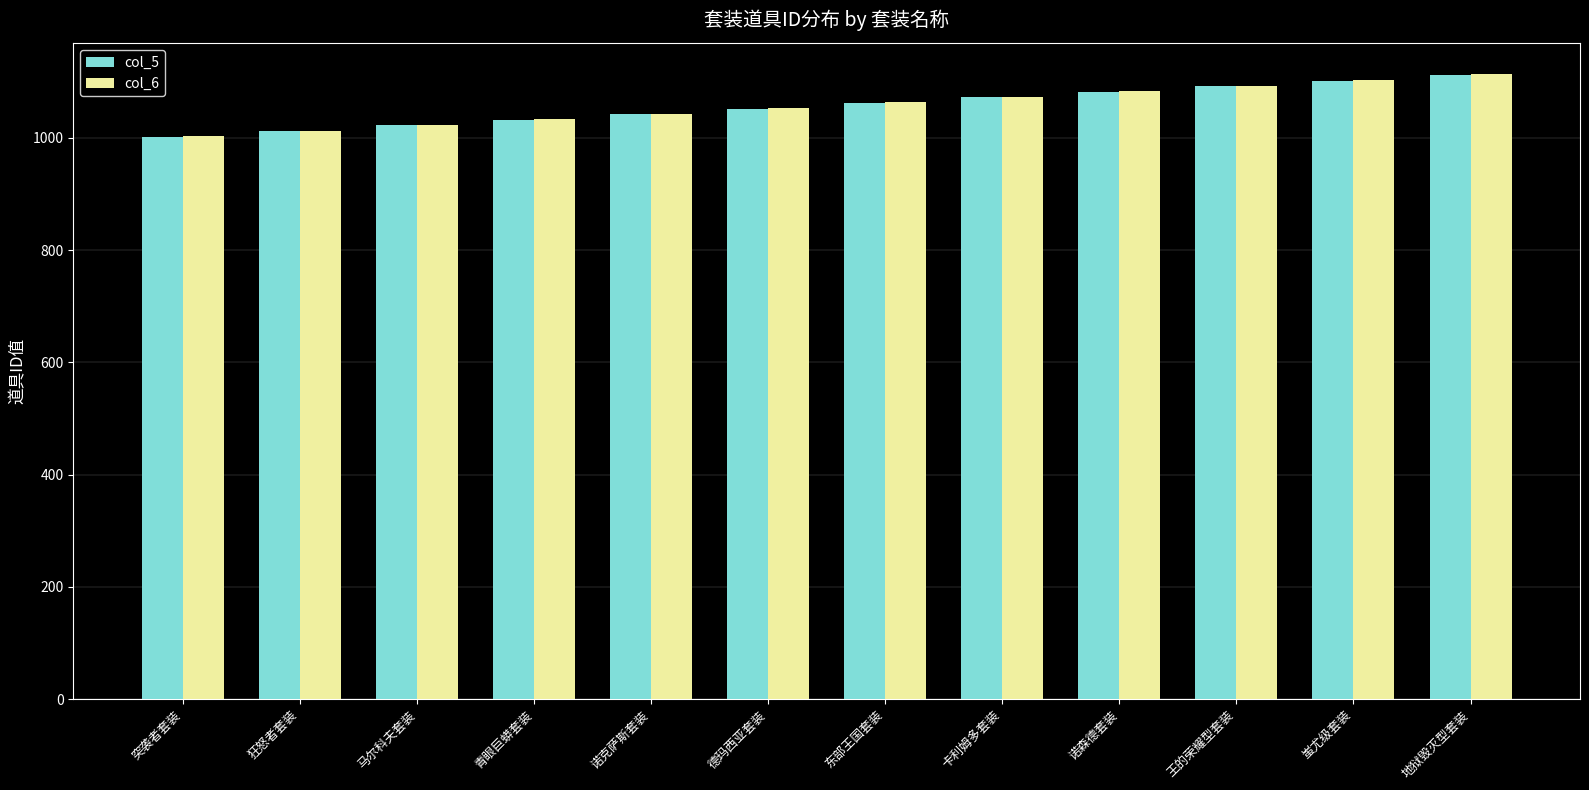

What is the sum of the col_6 values at 诺森德套装 and 蚩尤级套装?

2186